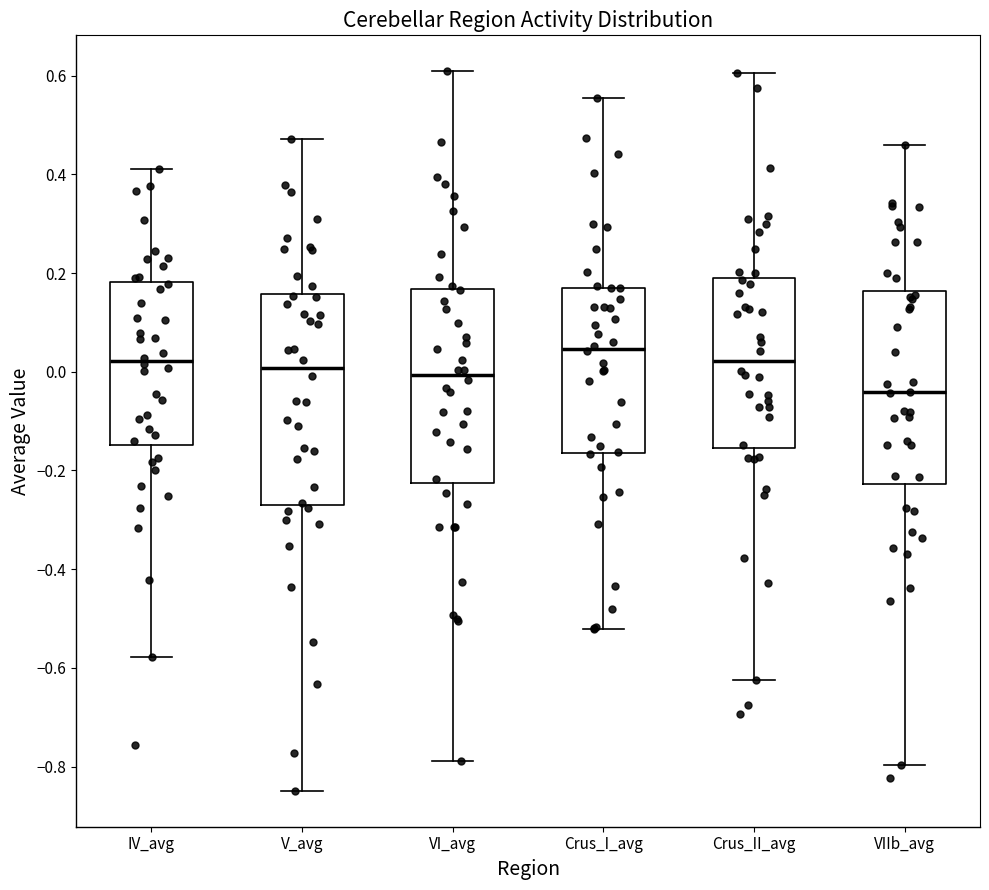

Where is the upper edge of the box for IV_avg on the y-axis? The values are not printed on the chart, so give them approximately, as read against the axis.

0.18